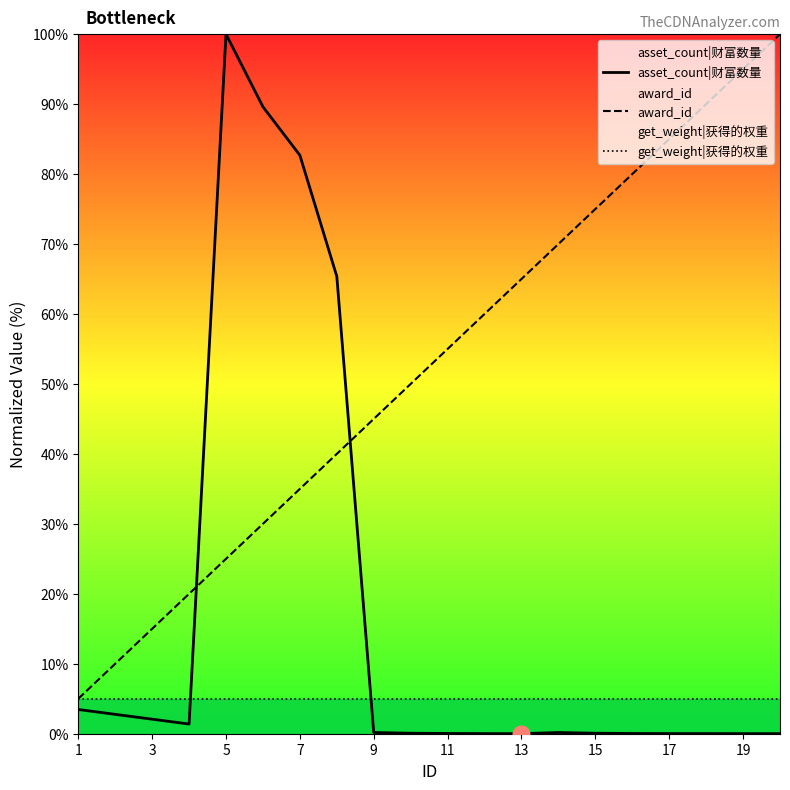

What is the total value across all series at 1?

13.5